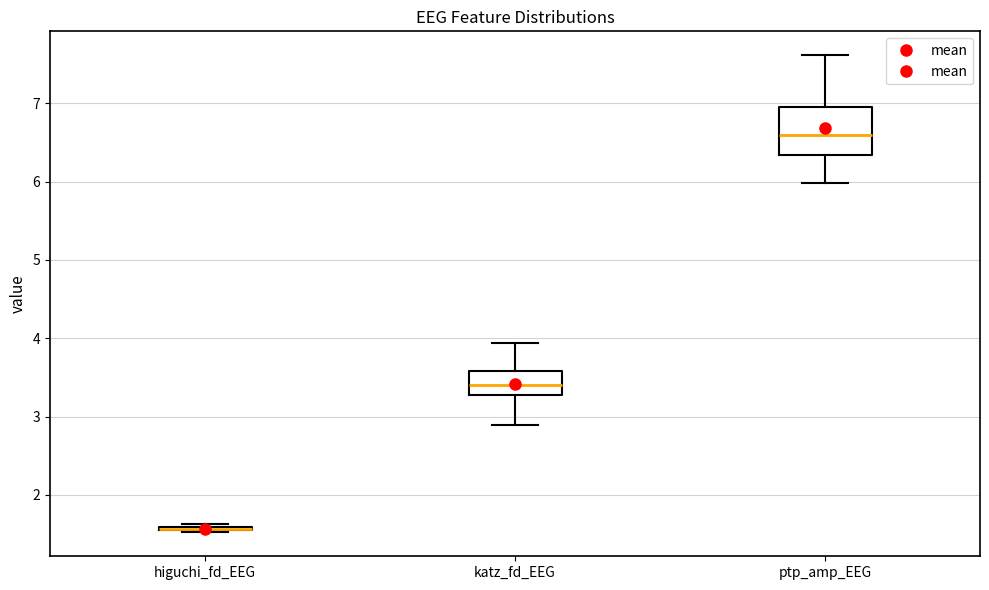

Where does the lower whisker of the box for ptp_amp_EEG end on the y-axis? The values are not printed on the chart, so give them approximately, as read against the axis.

6.0